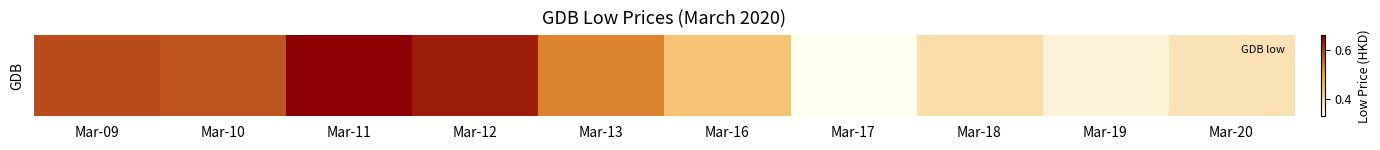

At which label is the value closest to 0?

Mar-17